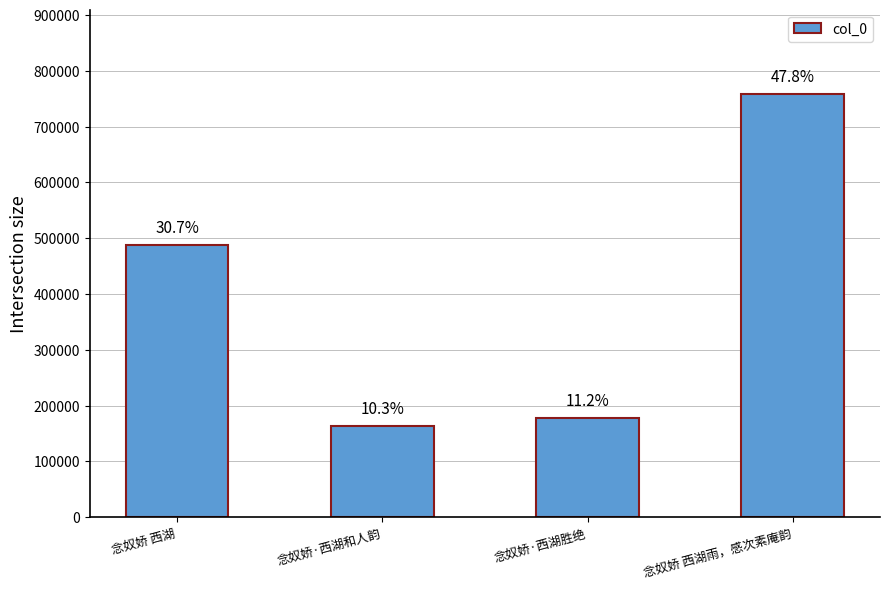

How many bars are there in total?

4